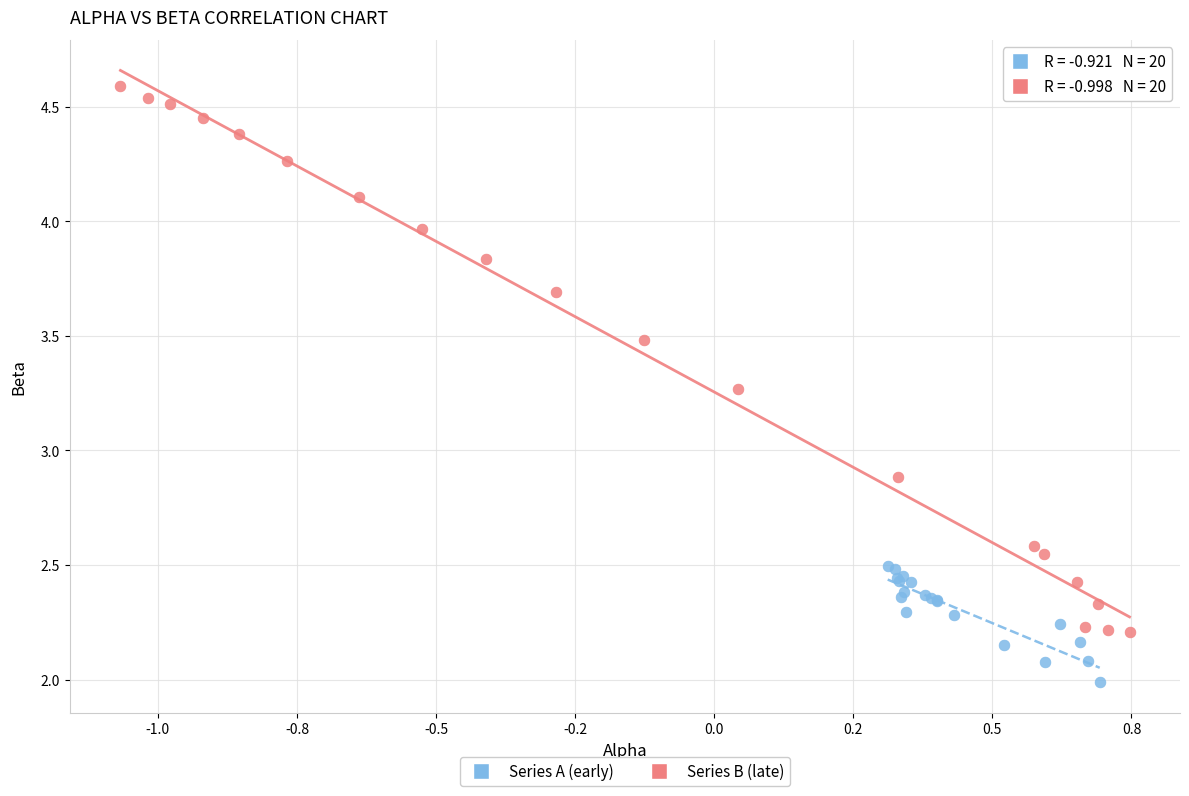

What are all the series names shown in the legend?

Series A (early), Series B (late)